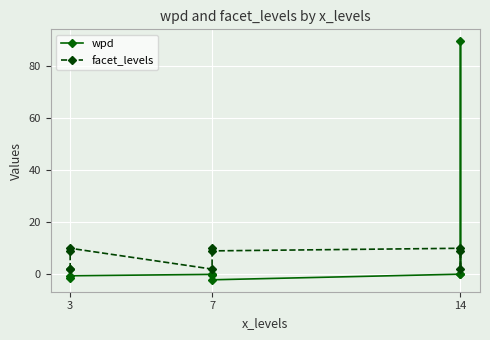

Is the value of wpd at 3 greater than the value of facet_levels at 14?

No